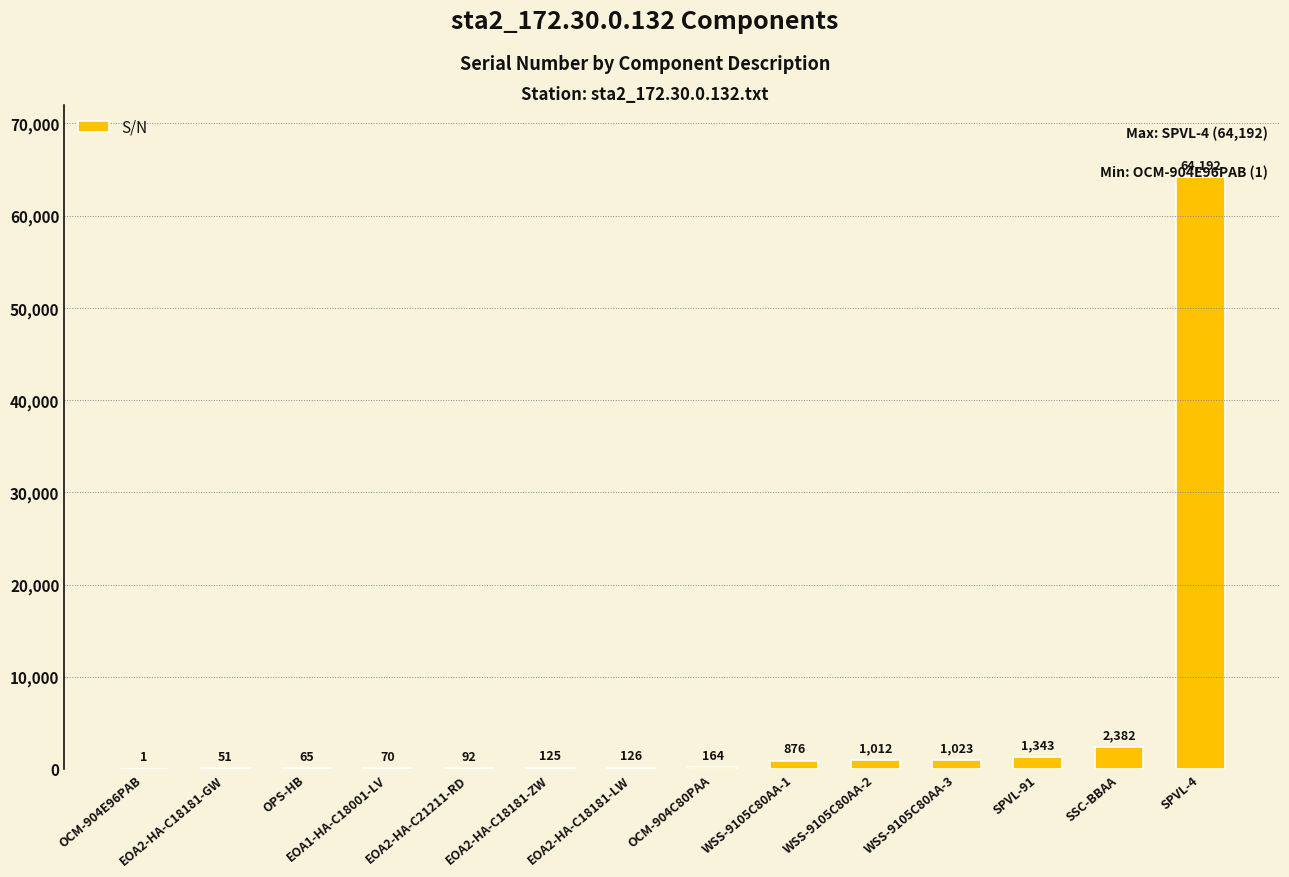

What is the sum of all values?

71522